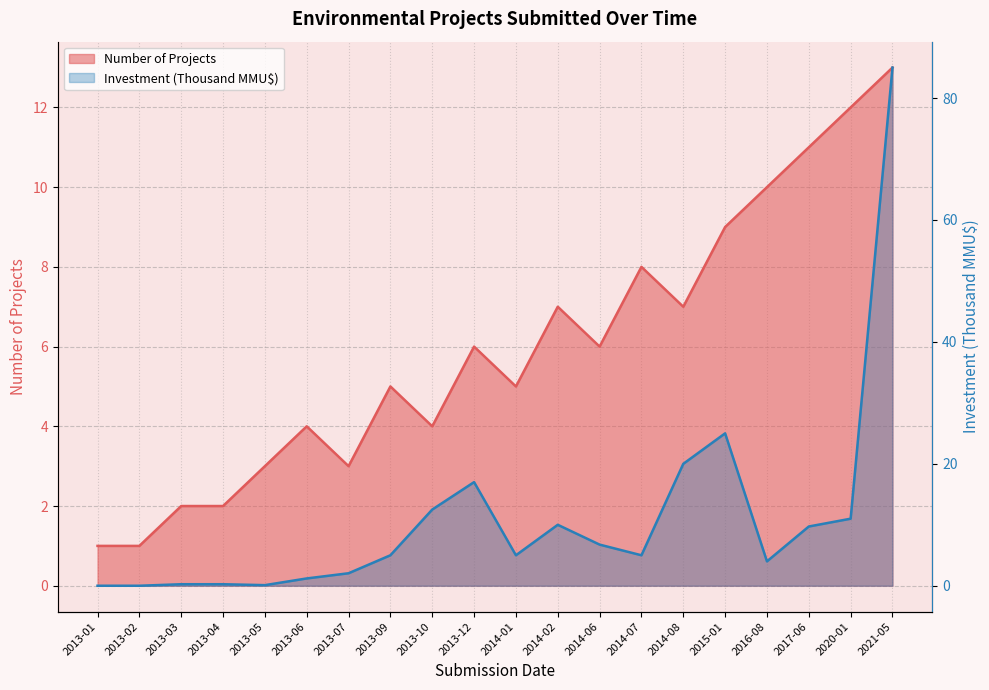

Which series has the widest spread of values?

Investment (MMU$)